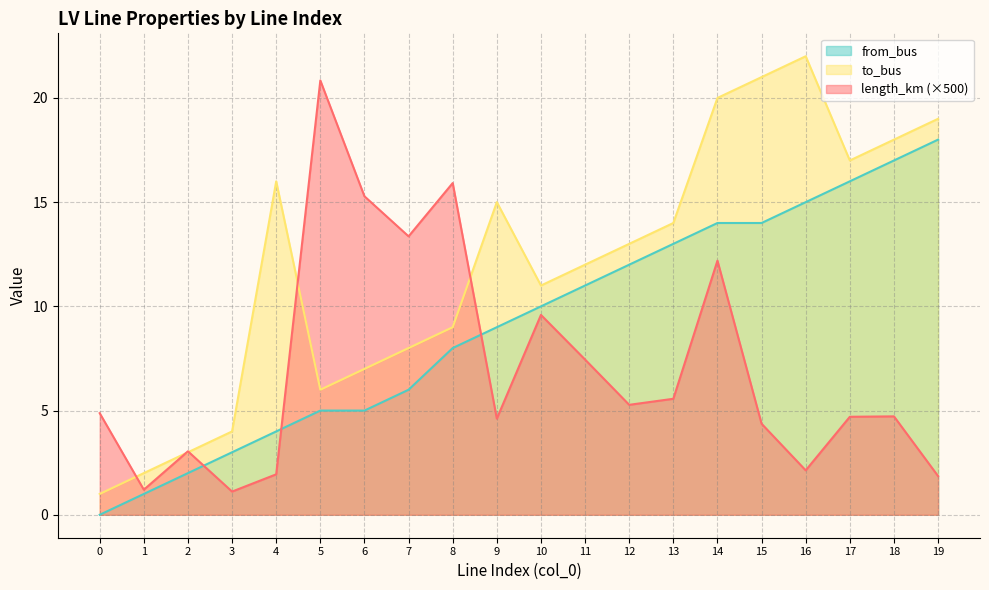

Does the chart have visible grid lines?

Yes